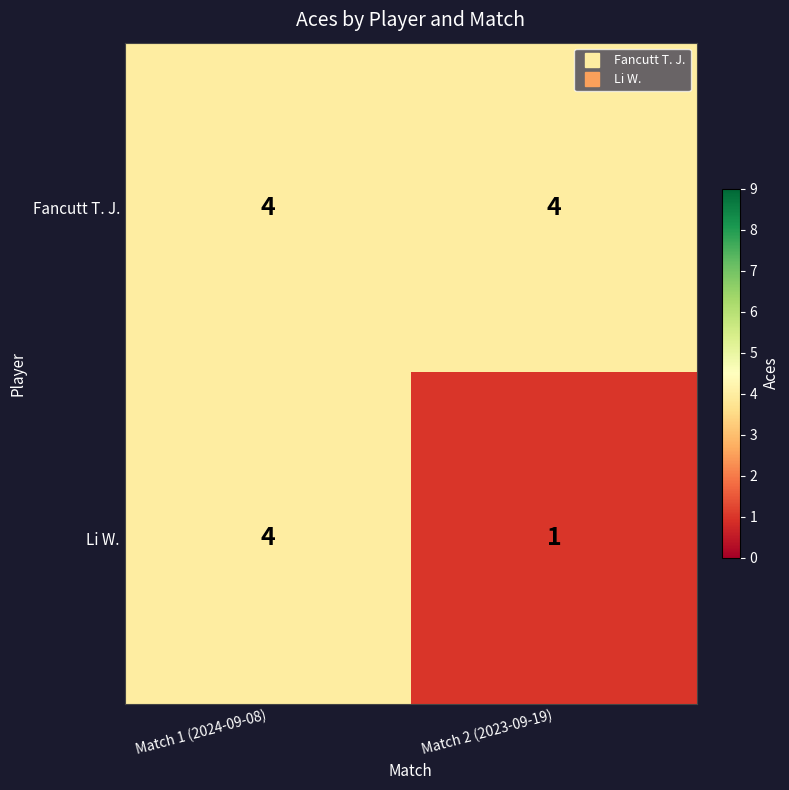

Which series has the widest spread of values?

Li W.